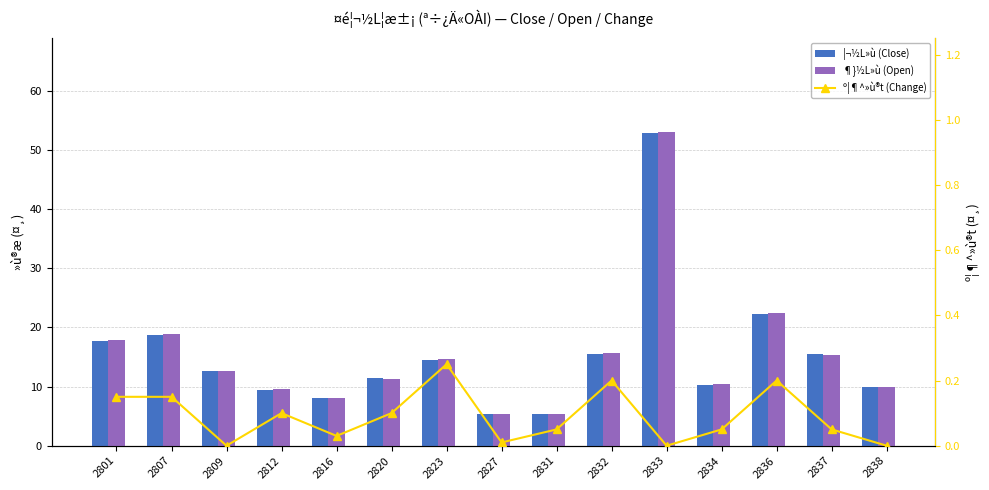

What are all the series names shown in the legend?

¦¬½L»ù (Close), ¶}½L»ù (Open), º¦¶^»ù®t (Change)